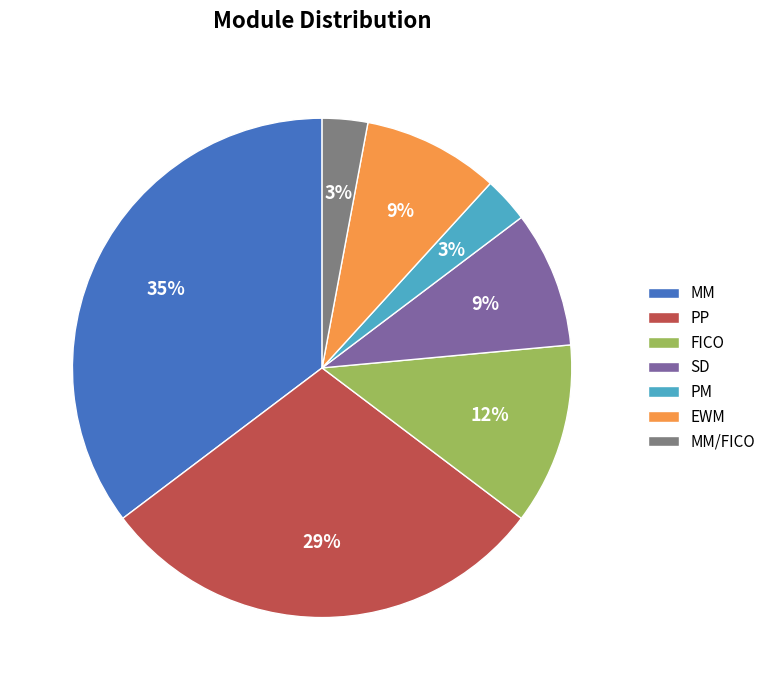

Does any single category account for the majority?

No